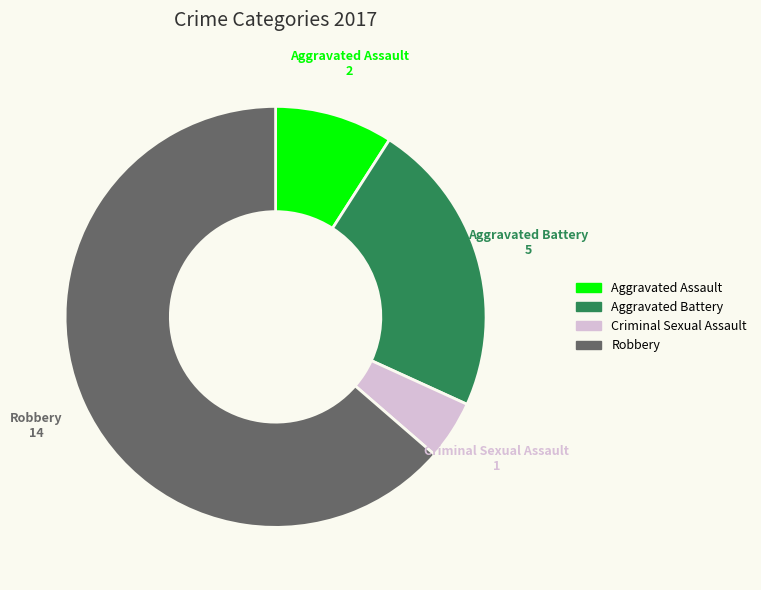

Which has a higher value, Aggravated Battery or Criminal Sexual Assault?

Aggravated Battery